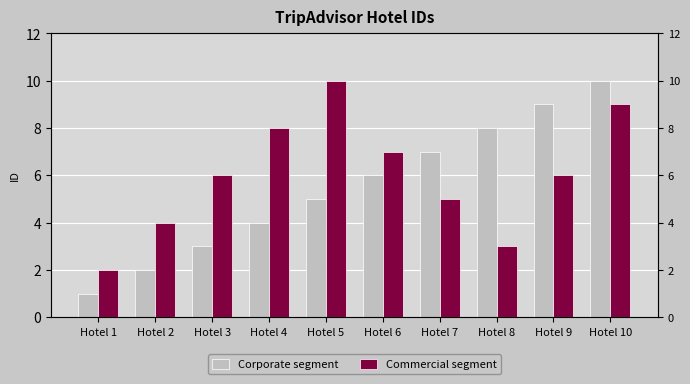

Reading left to right, extract all data points from this chart.

Corporate segment: Hotel 1=1	Hotel 2=2	Hotel 3=3	Hotel 4=4	Hotel 5=5	Hotel 6=6	Hotel 7=7	Hotel 8=8	Hotel 9=9	Hotel 10=10
Commercial segment: Hotel 1=2	Hotel 2=4	Hotel 3=6	Hotel 4=8	Hotel 5=10	Hotel 6=7	Hotel 7=5	Hotel 8=3	Hotel 9=6	Hotel 10=9